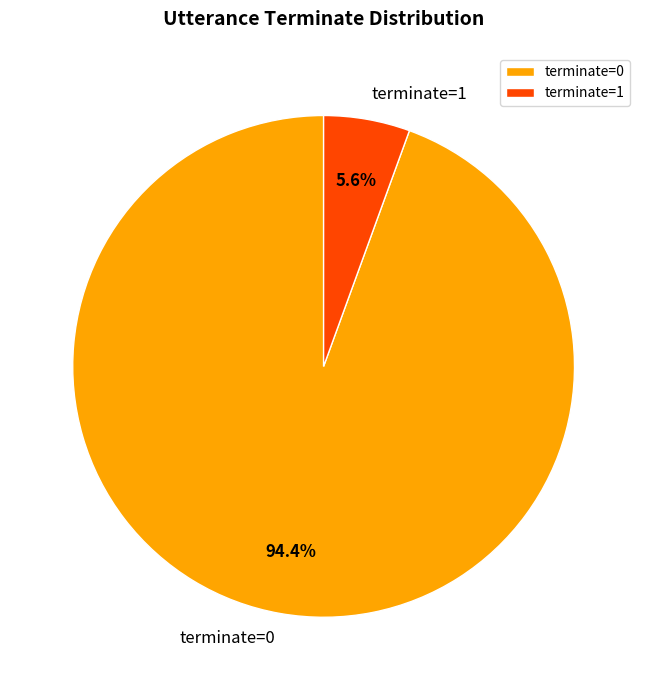

Which has a higher value, terminate=1 or terminate=0?

terminate=0